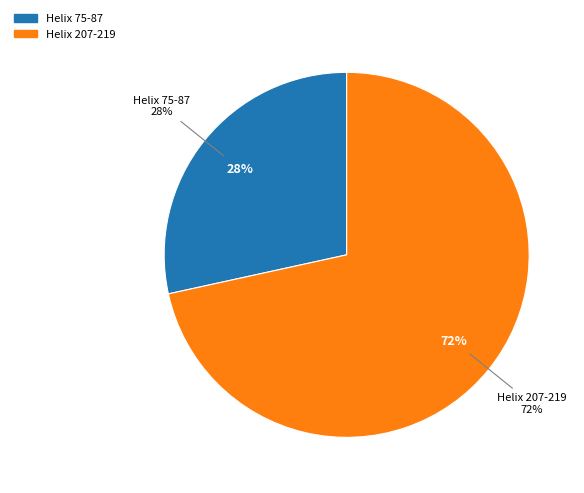

What portion of the pie excludes Helix 75-87?

71.6%